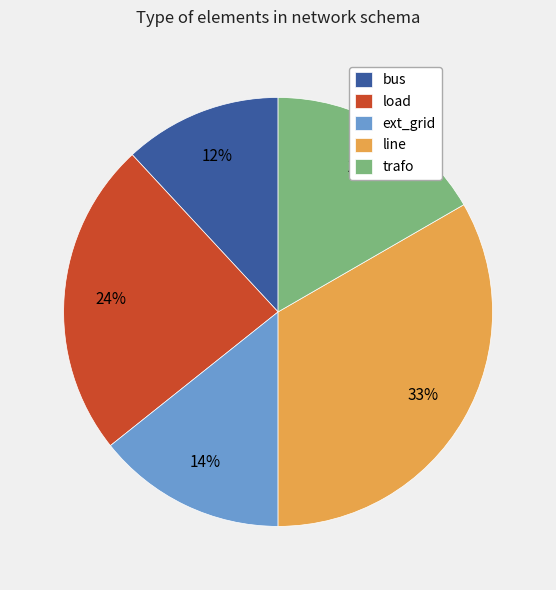

True or false: trafo accounts for 30% of the total.

False